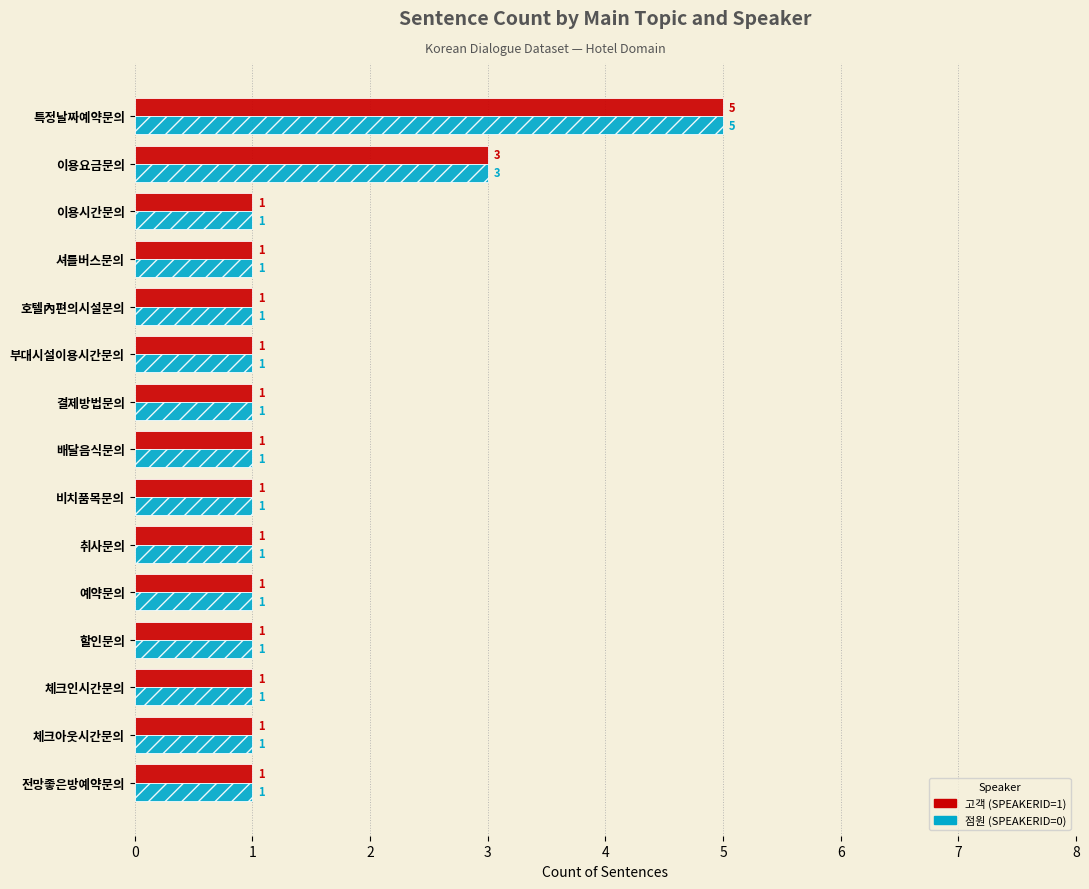

What are all the series names shown in the legend?

고객 (SPEAKERID=1), 점원 (SPEAKERID=0)